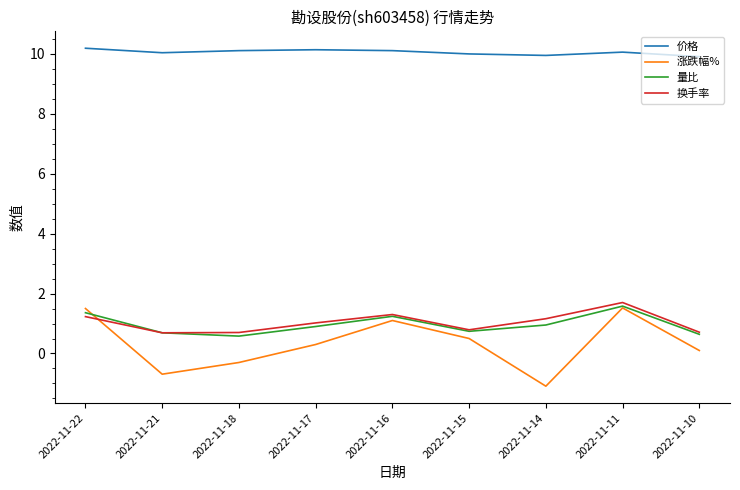

Read the 涨跌幅% value at 2022-11-10.

0.1